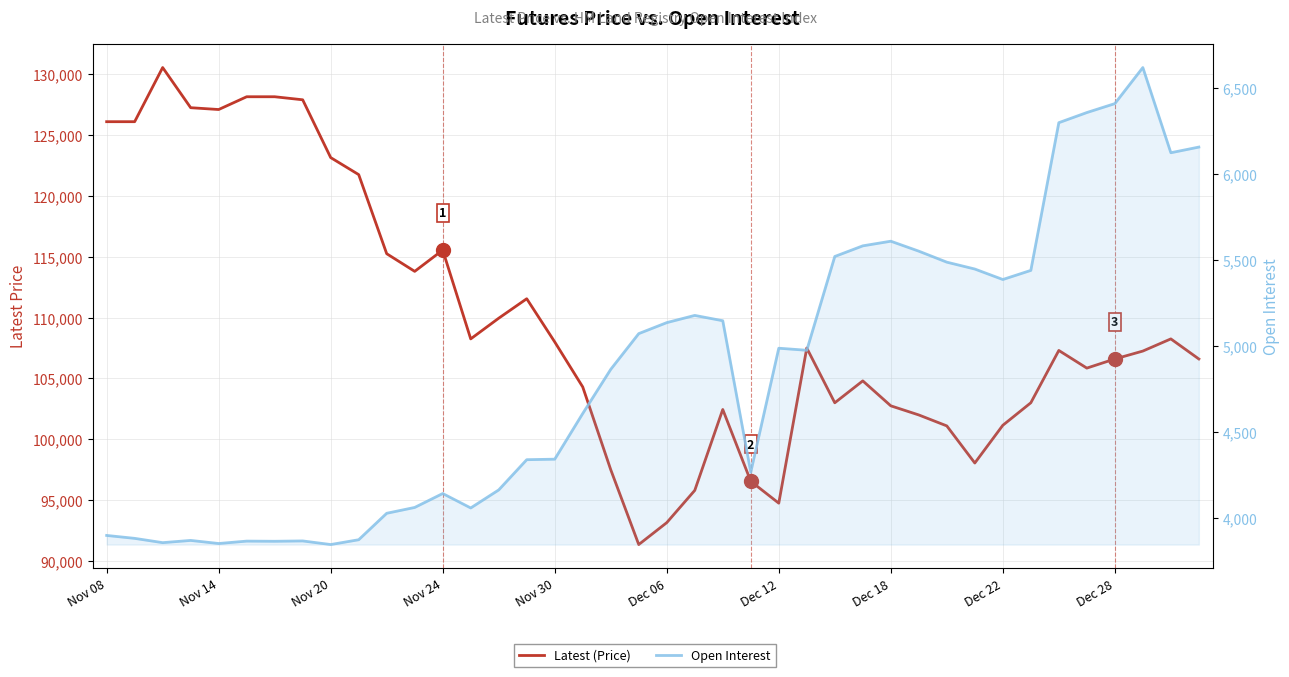

Between Nov 08 and 10, which is larger?

Nov 08